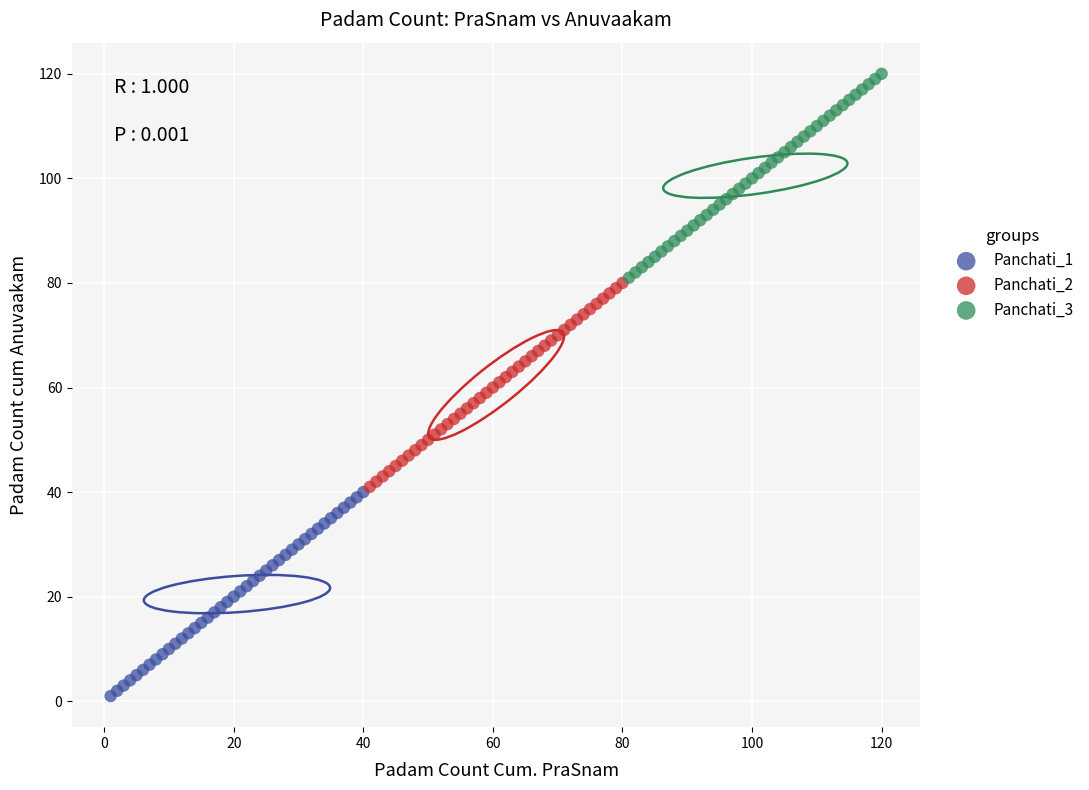

Which series contains the highest Y value?

Panchati_3